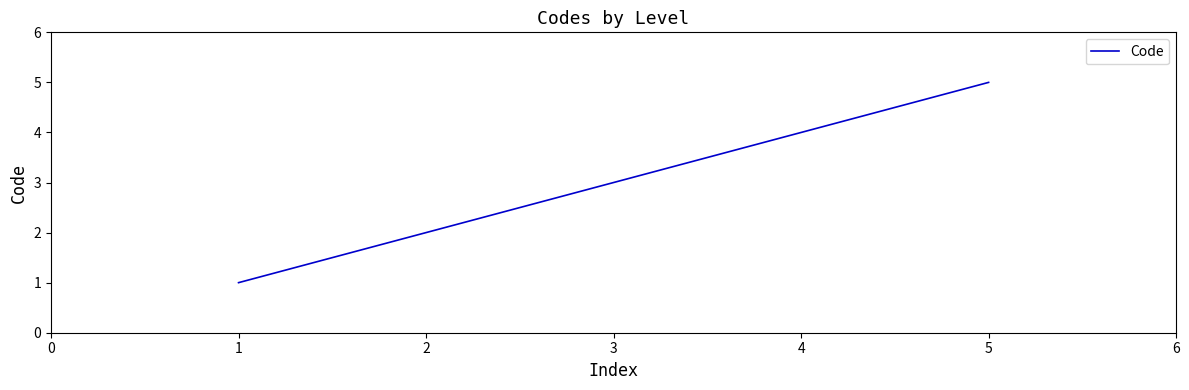

Between 4 and 2, which is larger?

4